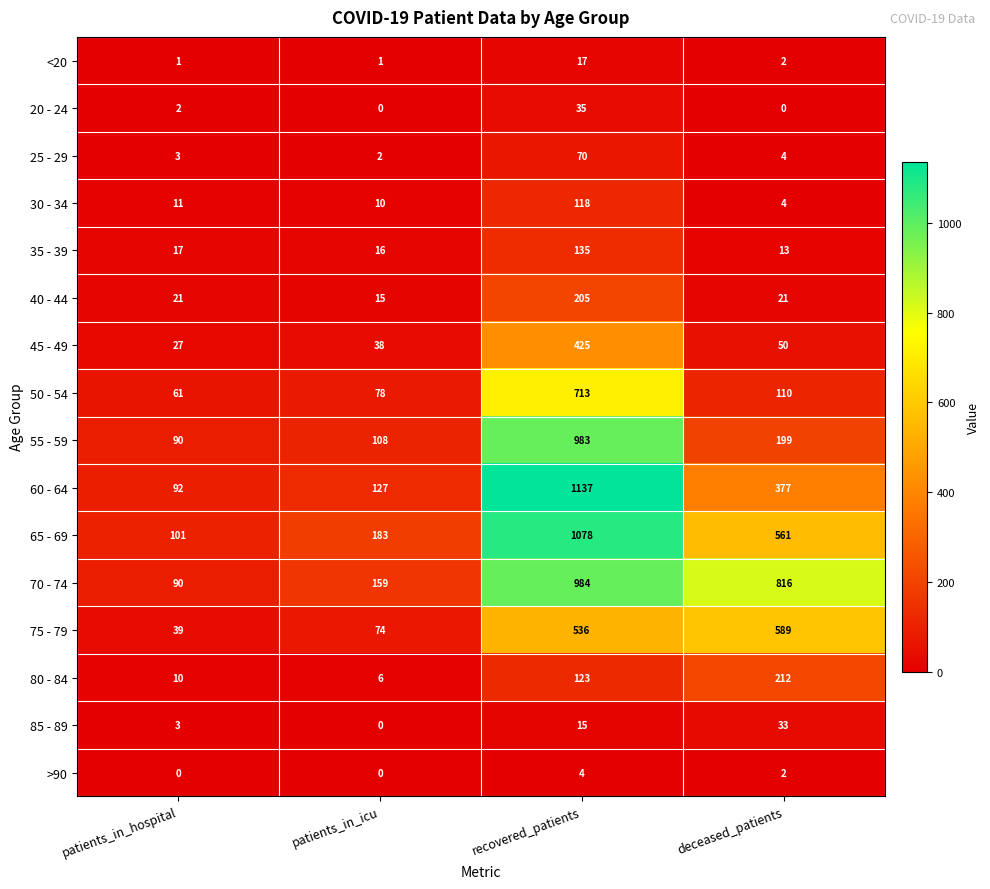

What is the maximum value shown in the chart?

1137